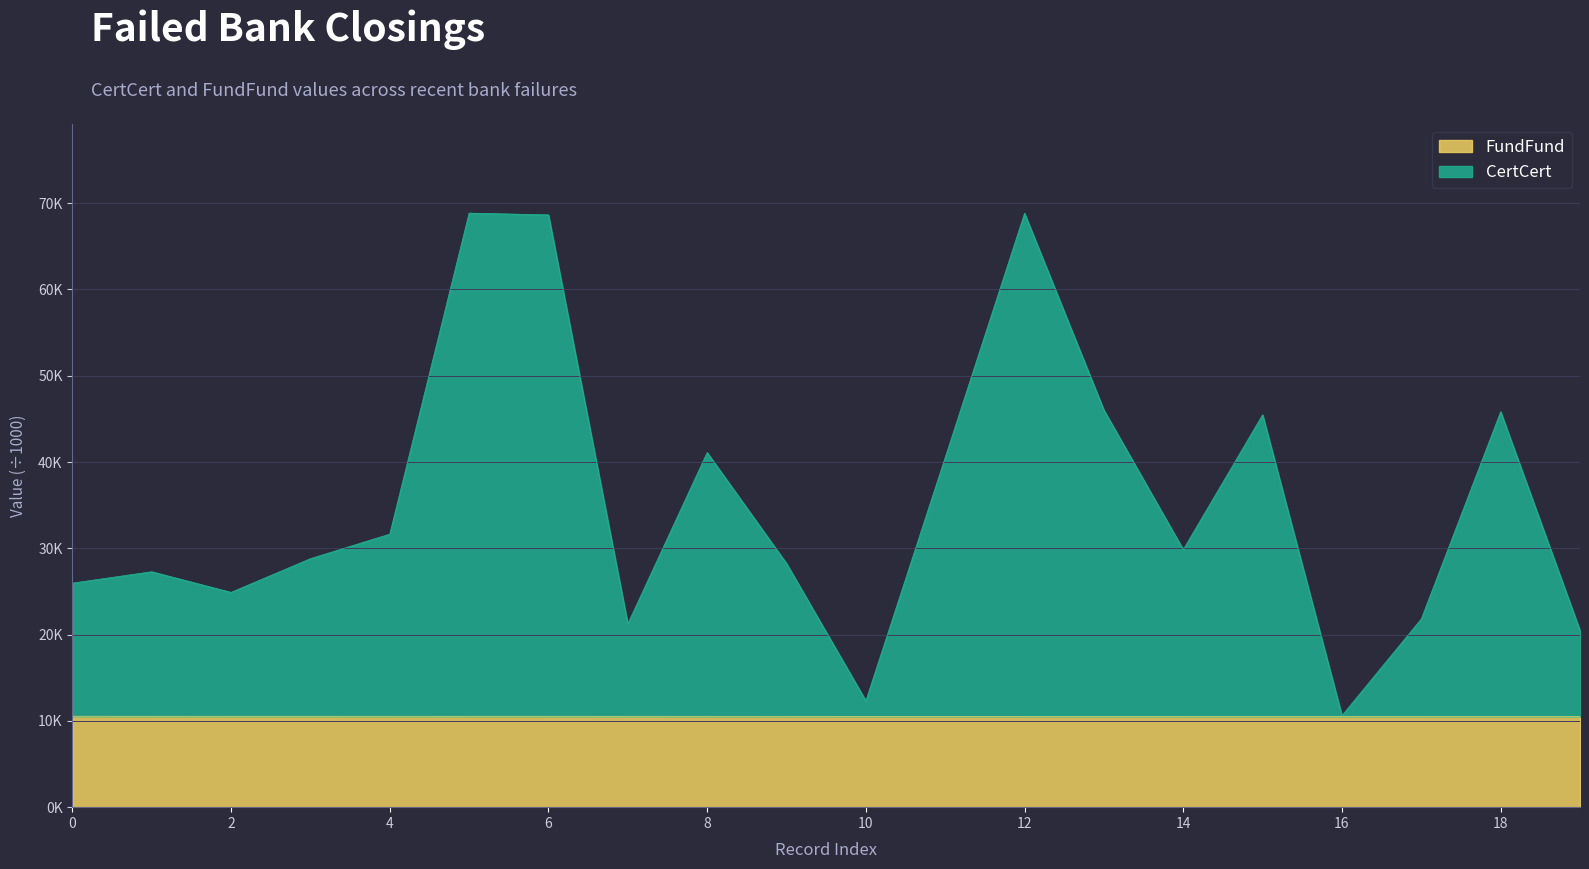

What is the maximum value shown in the chart?

68.8